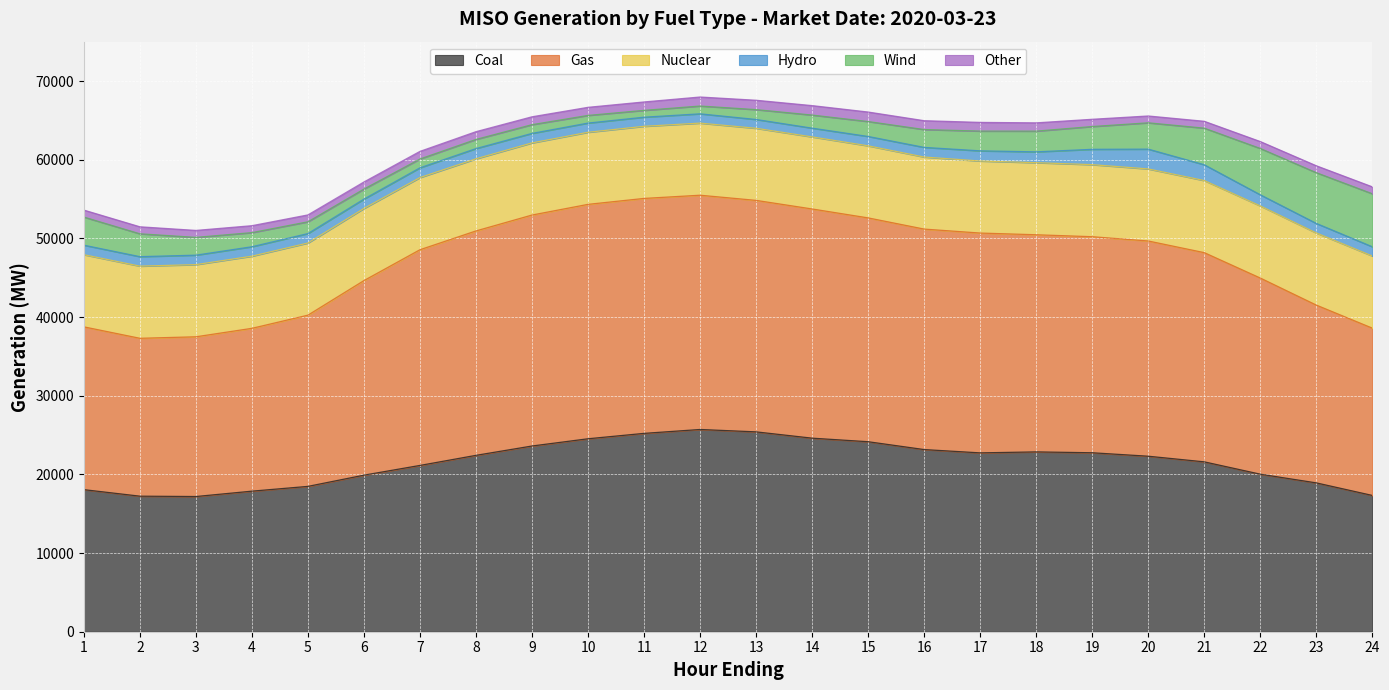

Is it true that Gas equals 29863.5 at 11?

True